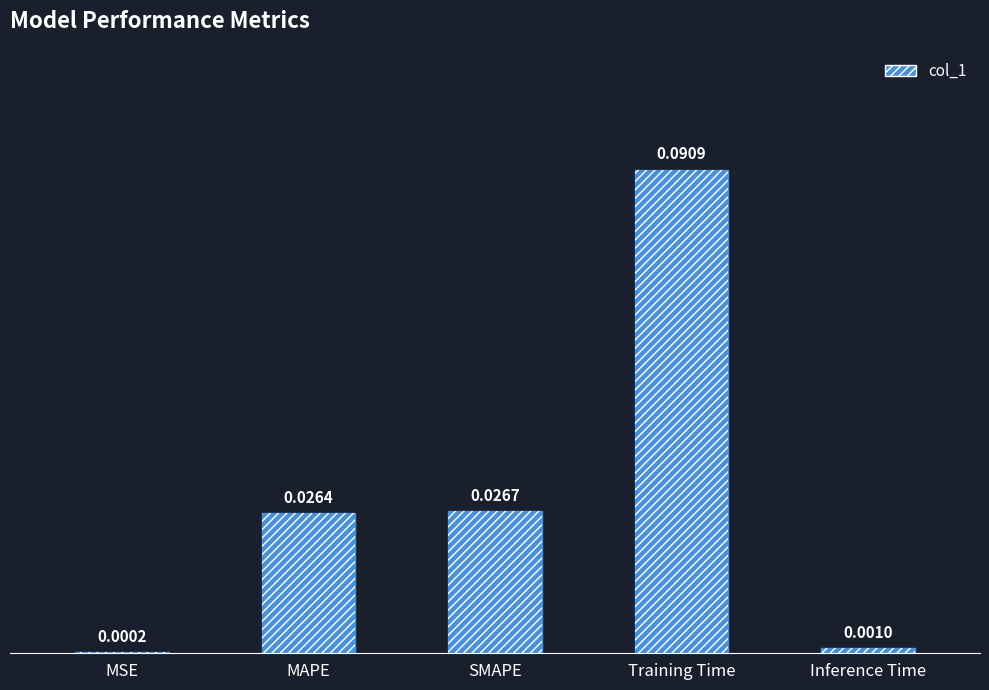

What is the label of the 2nd bar from the right?

Training Time